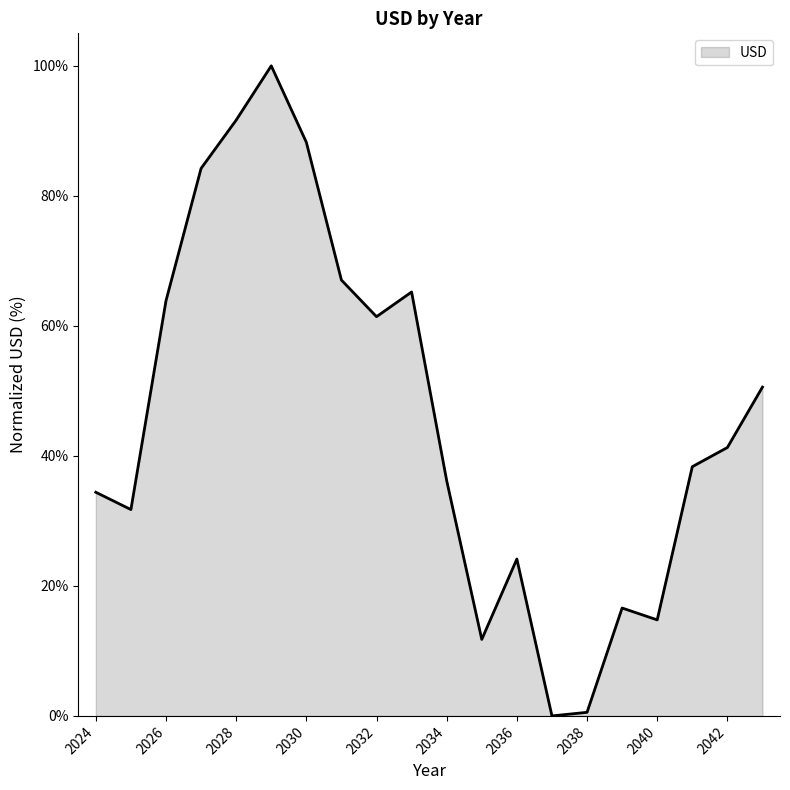

Count the number of data series in this chart.

1